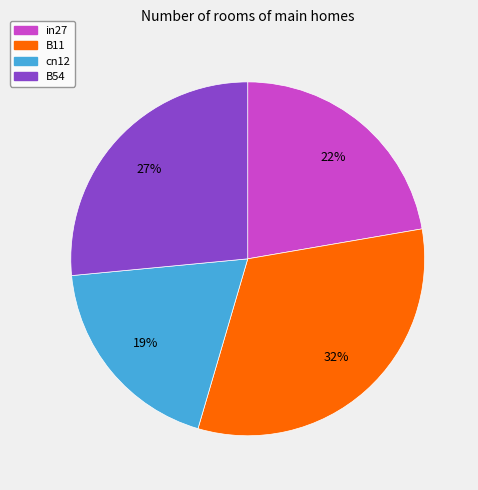

The in27 slice represents 22% of the pie. True or false?

True